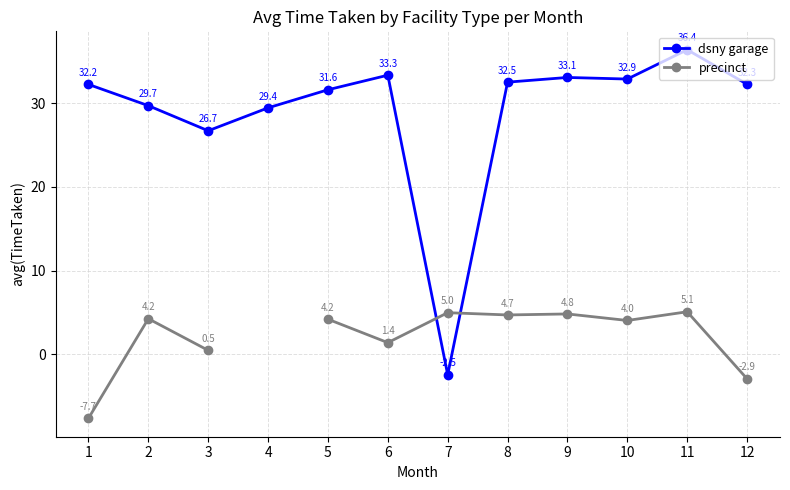

How many lines are shown in the chart?

2